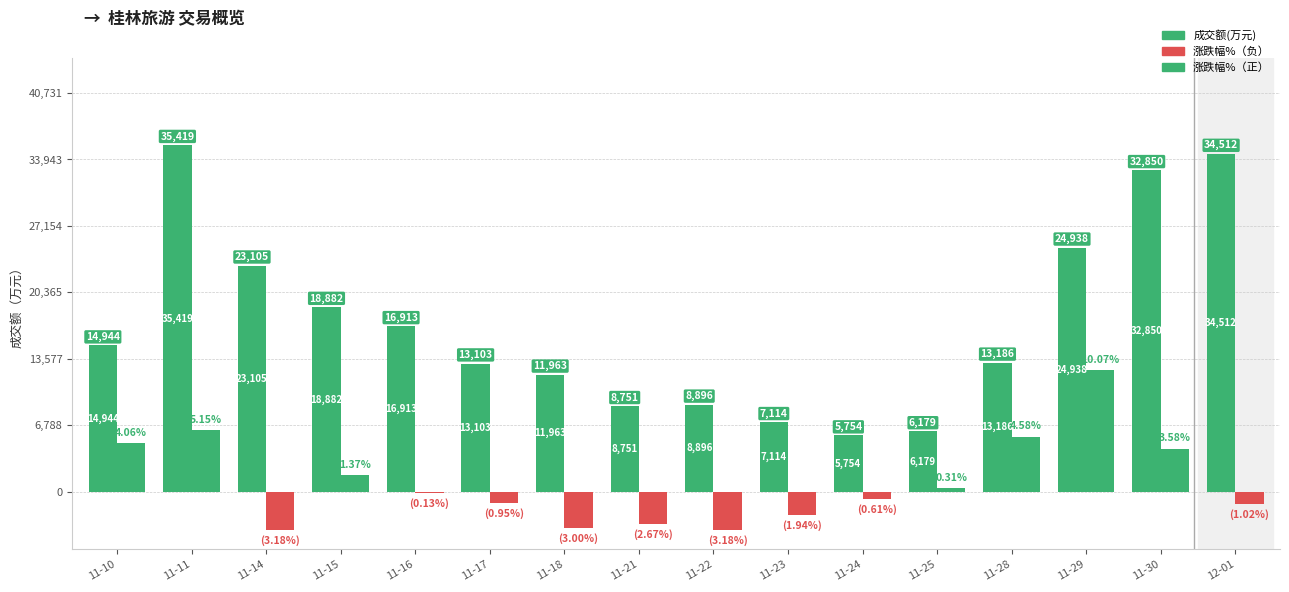

Reading left to right, list all the values displayed in this chart.

成交额(万元): 11-10=14944.0	11-11=35419.0	11-14=23105.0	11-15=18882.0	11-16=16913.0	11-17=13103.0	11-18=11963.0	11-21=8751.0	11-22=8896.0	11-23=7114.0	11-24=5754.0	11-25=6179.0	11-28=13186.0	11-29=24938.0	11-30=32850.0	12-01=34512.0
涨跌幅%: 11-10=4998.1	11-11=6339.9	11-14=-3914.7	11-15=1686.5	11-16=-160.0	11-17=-1169.5	11-18=-3693.1	11-21=-3286.9	11-22=-3914.7	11-23=-2388.2	11-24=-750.9	11-25=381.6	11-28=5638.2	11-29=12396.6	11-30=4407.2	12-01=-1255.7